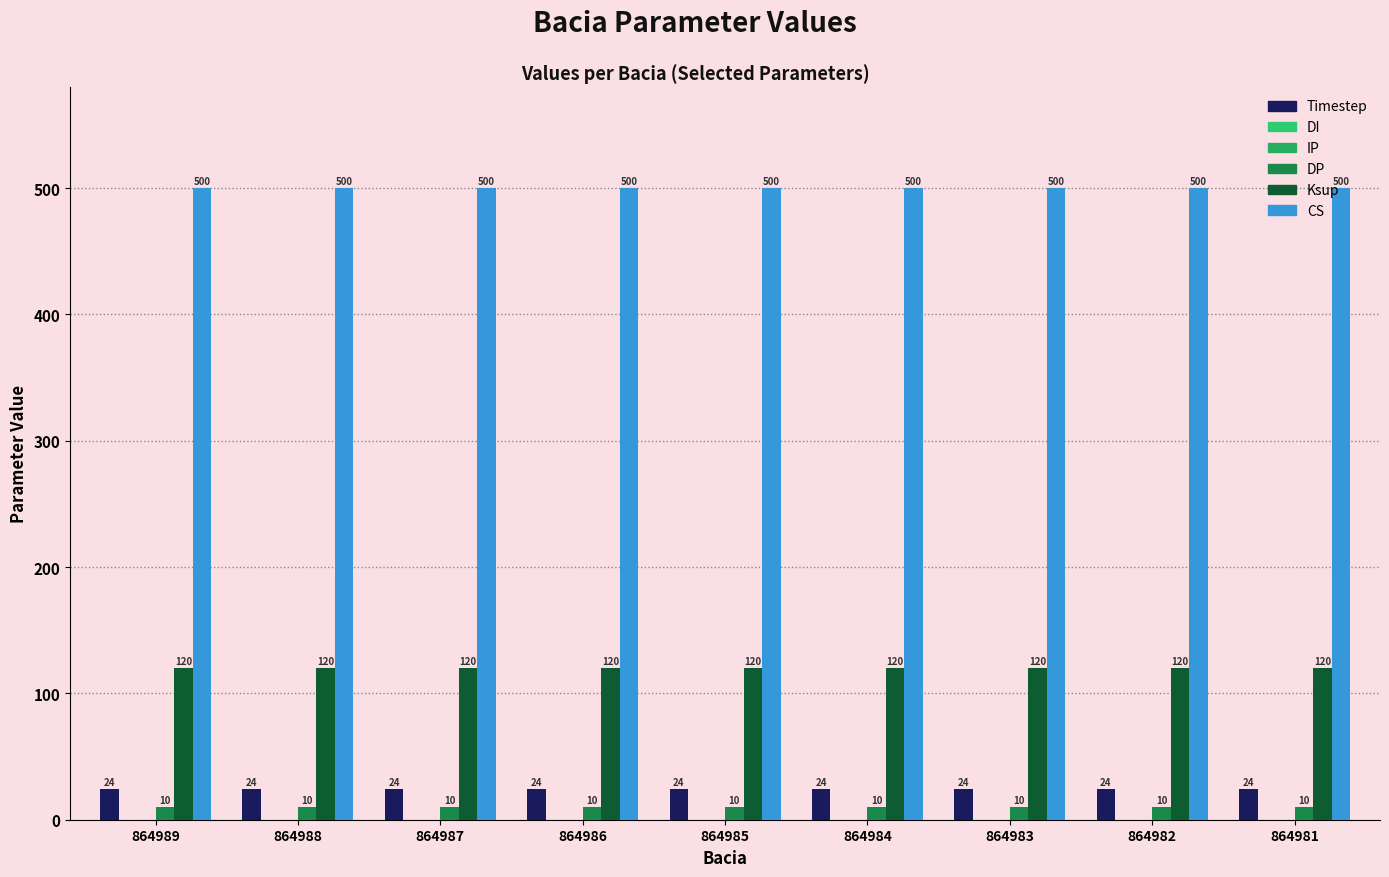

Rank the series by their maximum value, from highest to lowest.

CS, Ksup, Timestep, DP, DI, IP